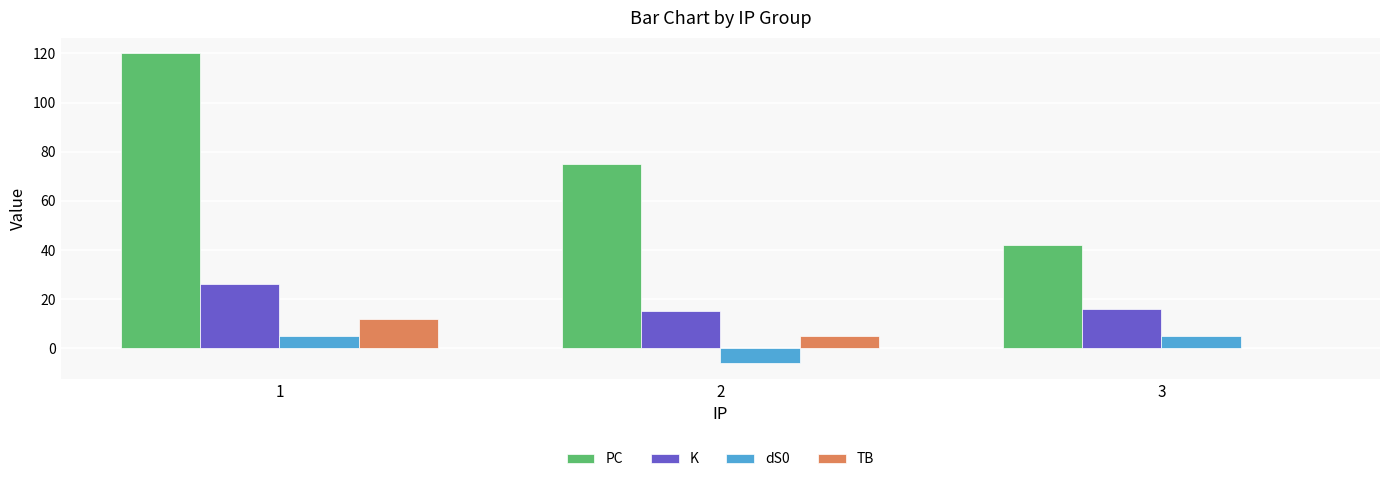

Reading left to right, what are all the values shown in this chart?

PC: 120	75	42
K: 26	15	16
dS0: 5	-6	5
TB: 12	5	0